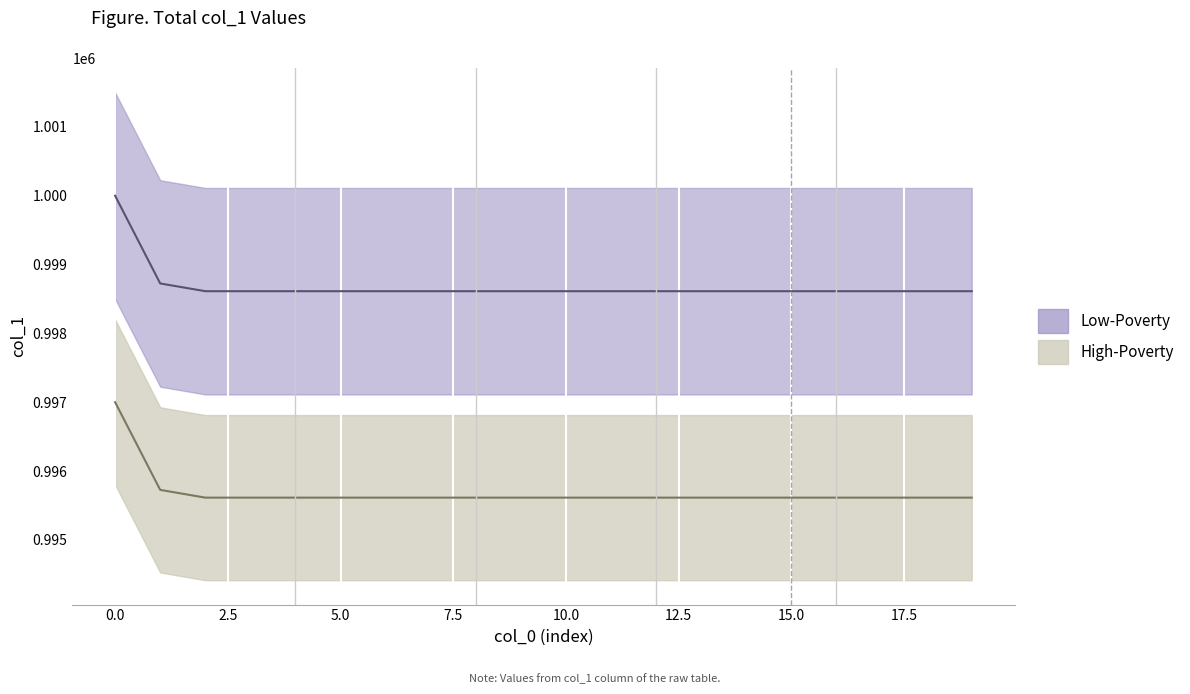

What is the label of the 12th point from the left?

11